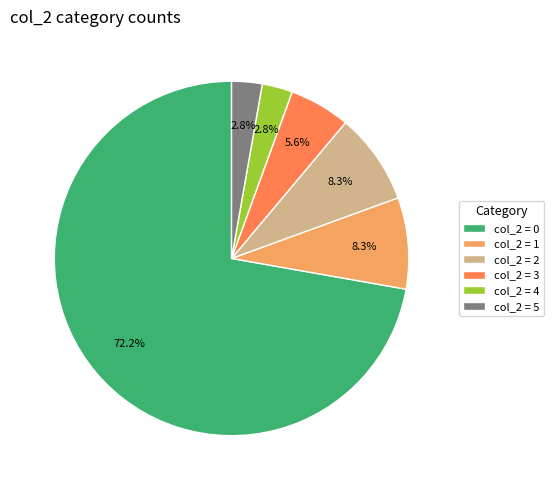

What portion of the pie excludes col_2 = 1?

91.7%